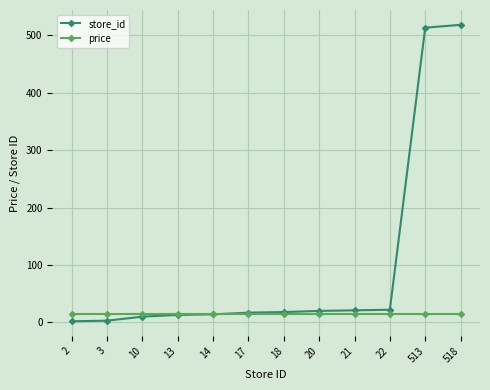

What is the average value of the price series?

13.9